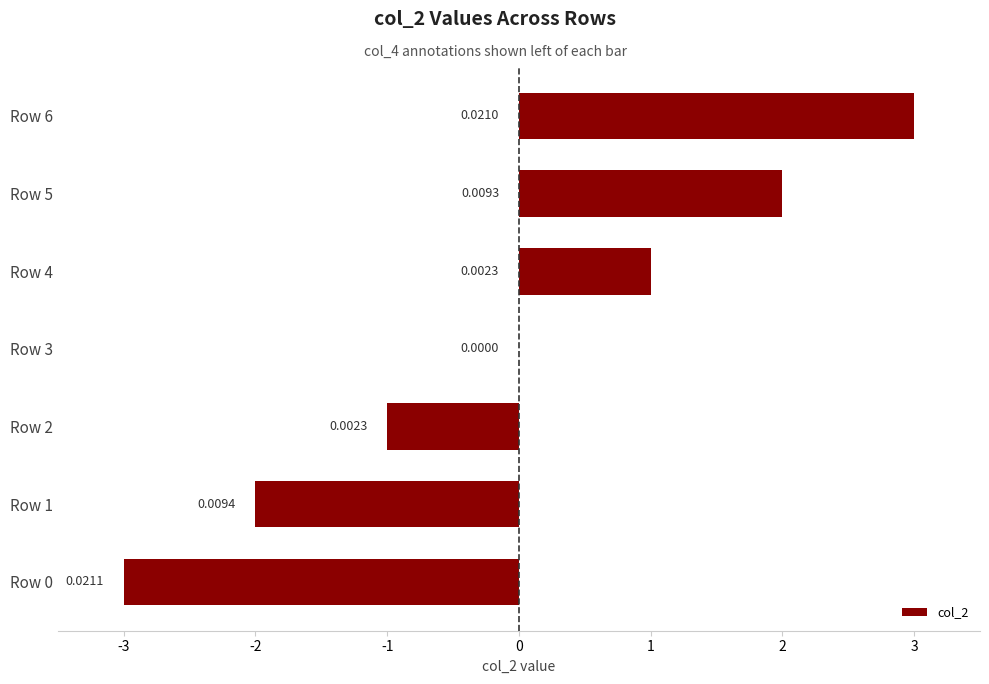

Count the number of data series in this chart.

1